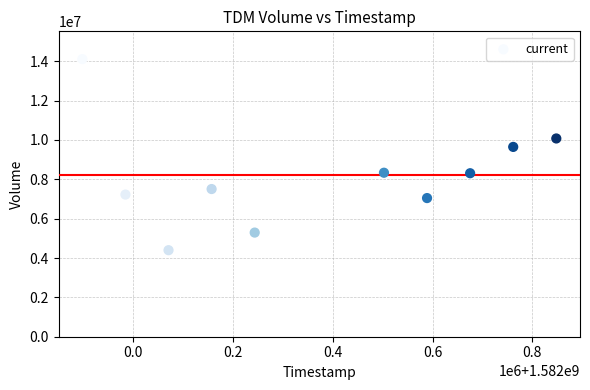

What is the range of X values (max minus min)?

950400